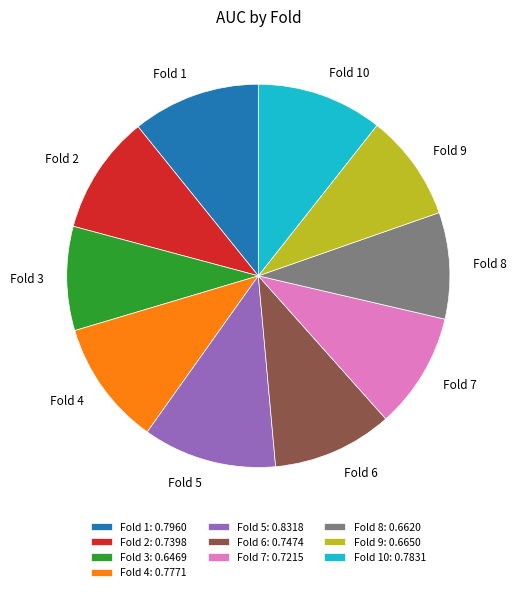

Is there any slice that represents more than half of the pie?

No